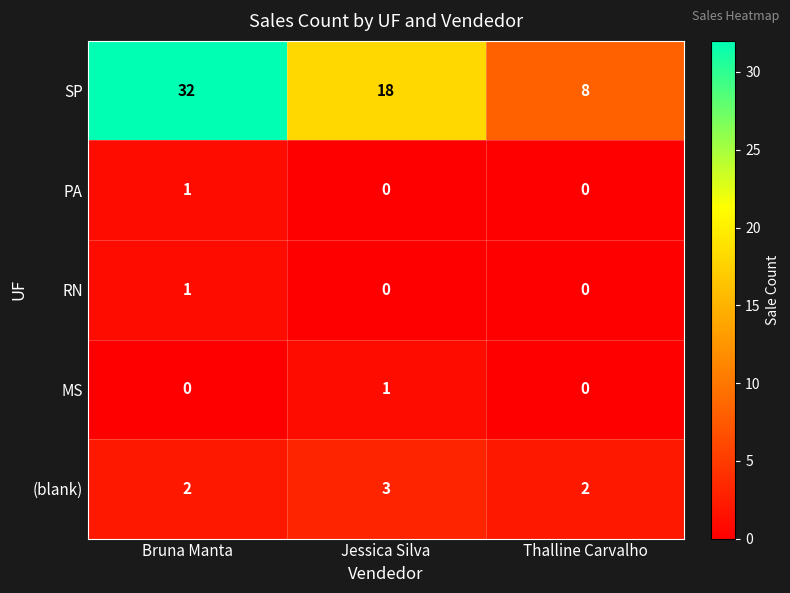

What is the sum of the (blank) values at Bruna Manta and Thalline Carvalho?

4